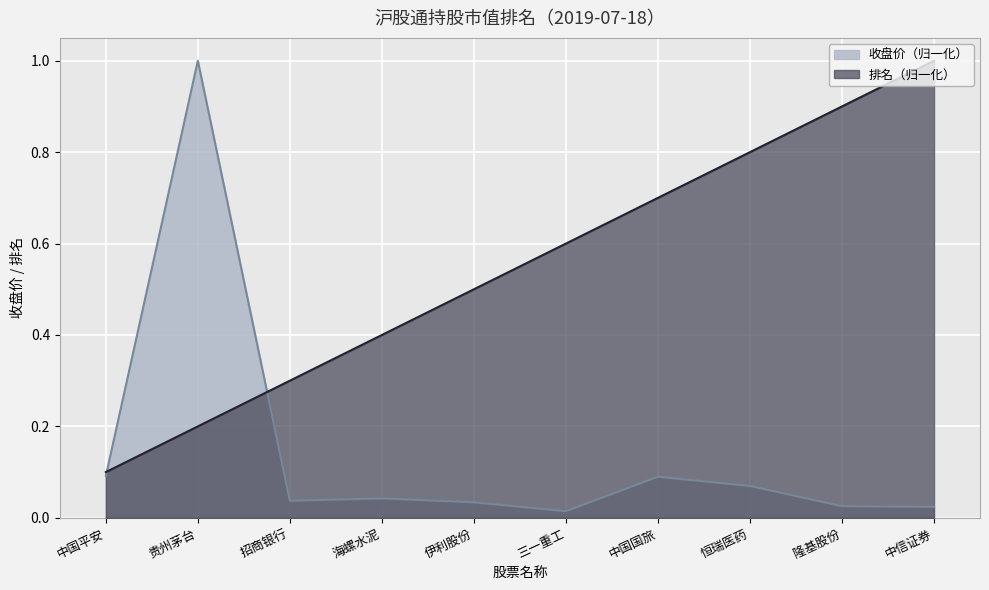

What is the difference between the maximum and minimum values in the 收盘价 series?

1.0